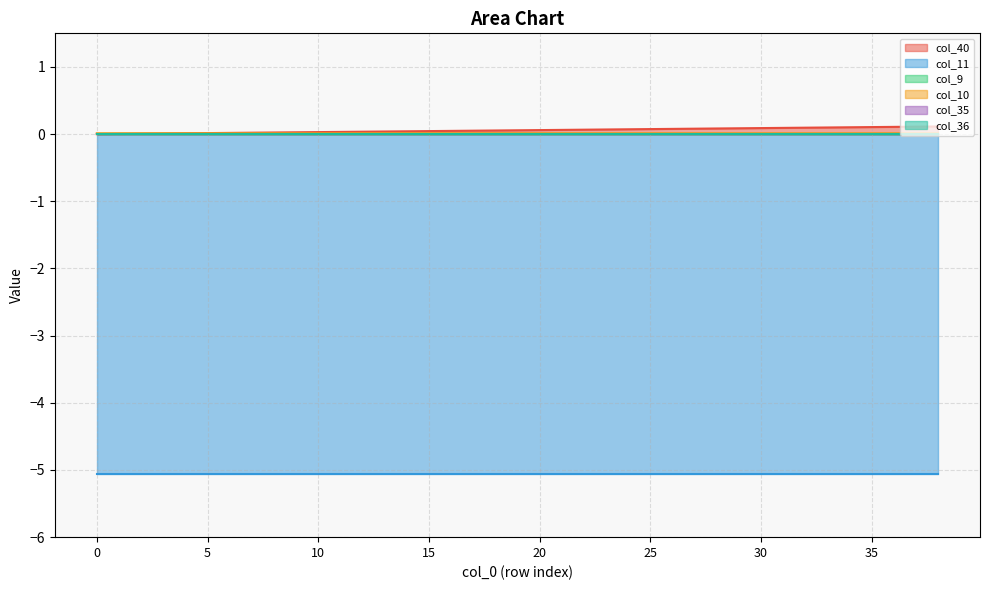

The value of col_11 at 14 is -2.4. True or false?

False